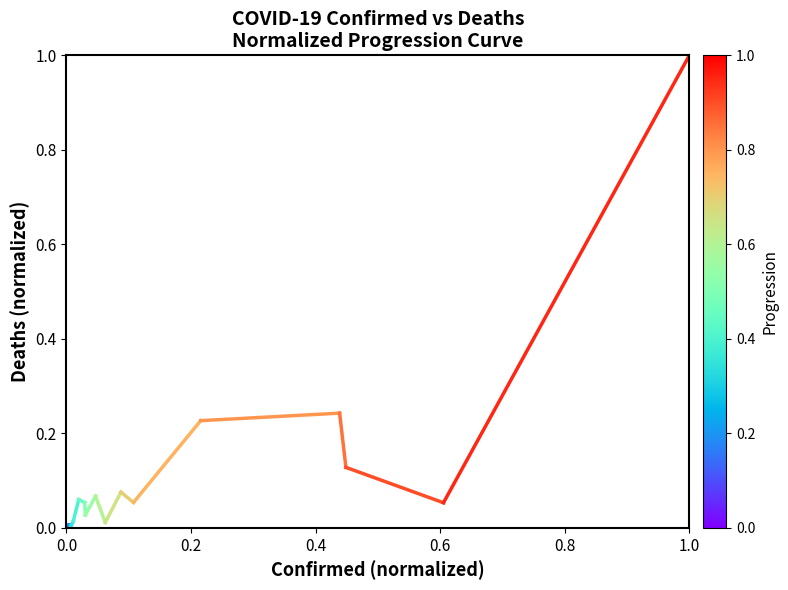

Count the number of values greater than 0.

1